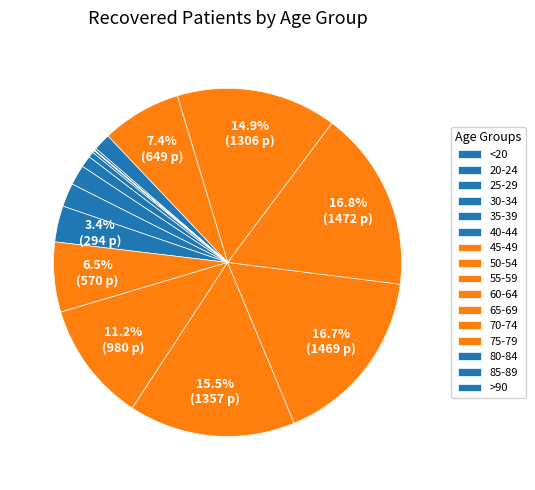

What percentage is the 55-59 slice, to the nearest percent?

15%